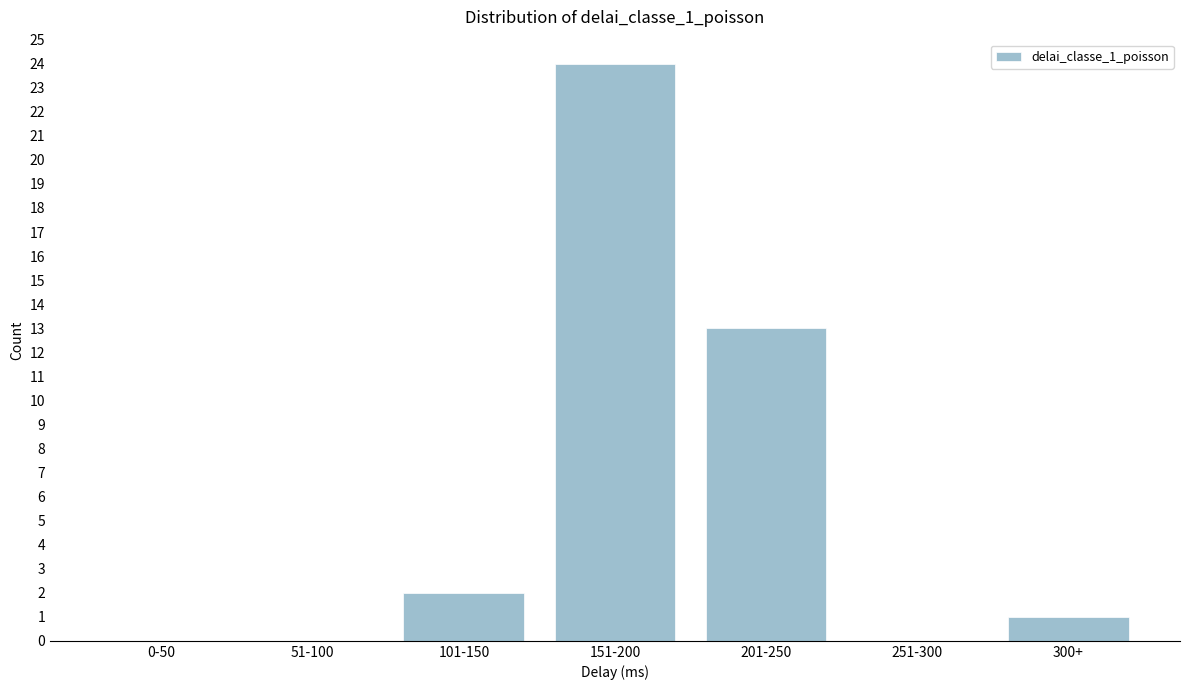

Reading right to left, transcribe all the data shown in this chart.

300+=1	251-300=0	201-250=13	151-200=24	101-150=2	51-100=0	0-50=0